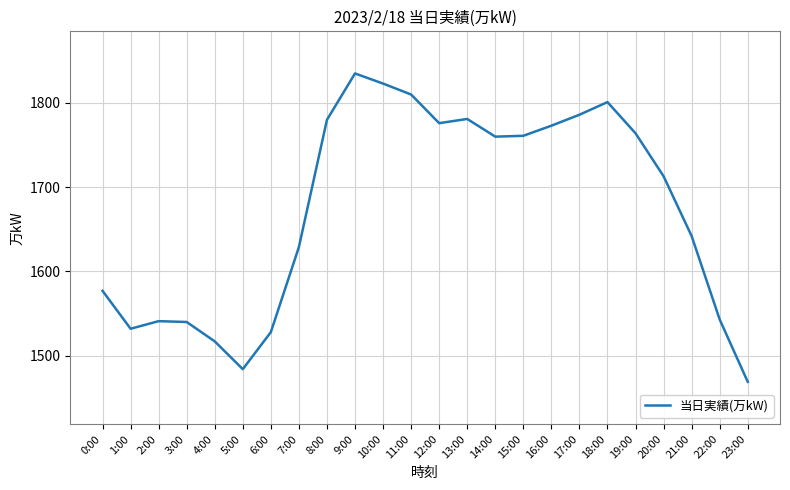

Which has a higher value, 13:00 or 19:00?

13:00